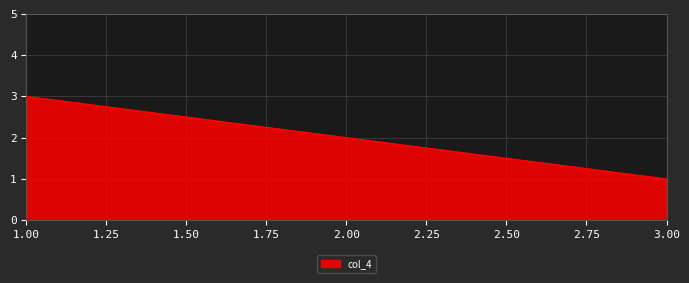

How many series are shown in this chart?

1